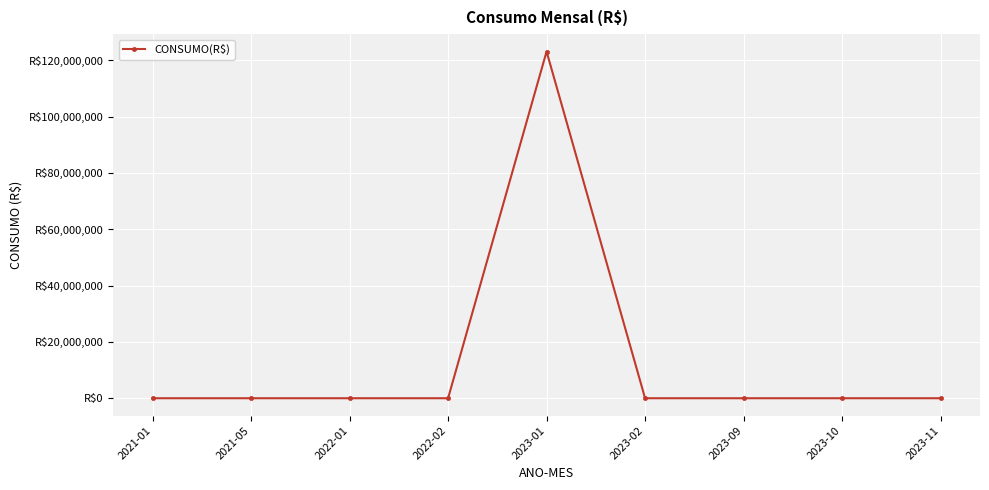

The chart shows a value of 223 at 2023-02. True or false?

True